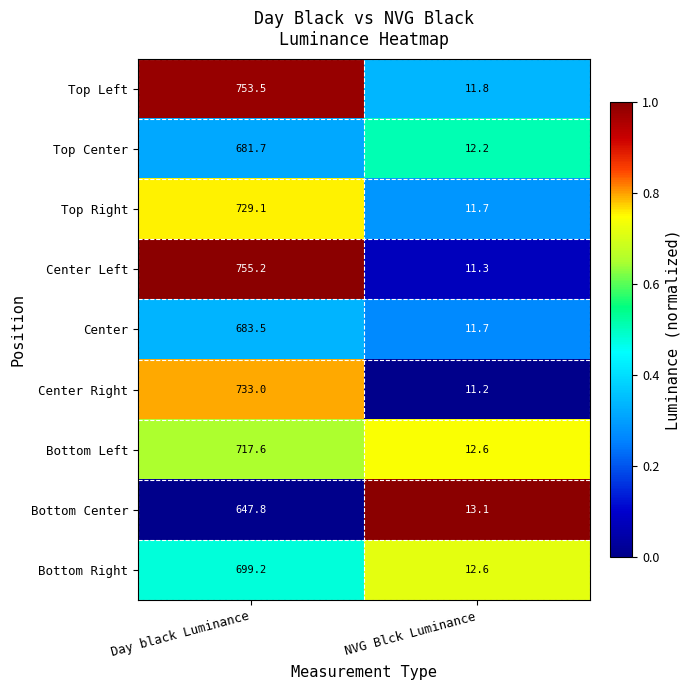

What is the spread (max minus min) of values at Day black Luminance?

107.4